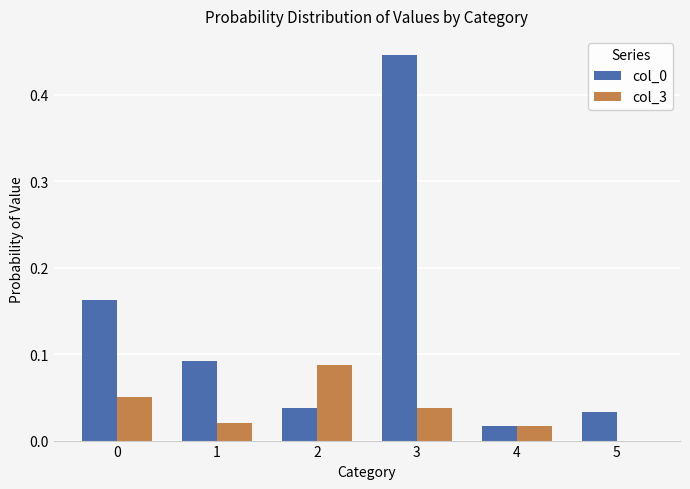

The col_0 series shows 0.1 at 2. True or false?

False